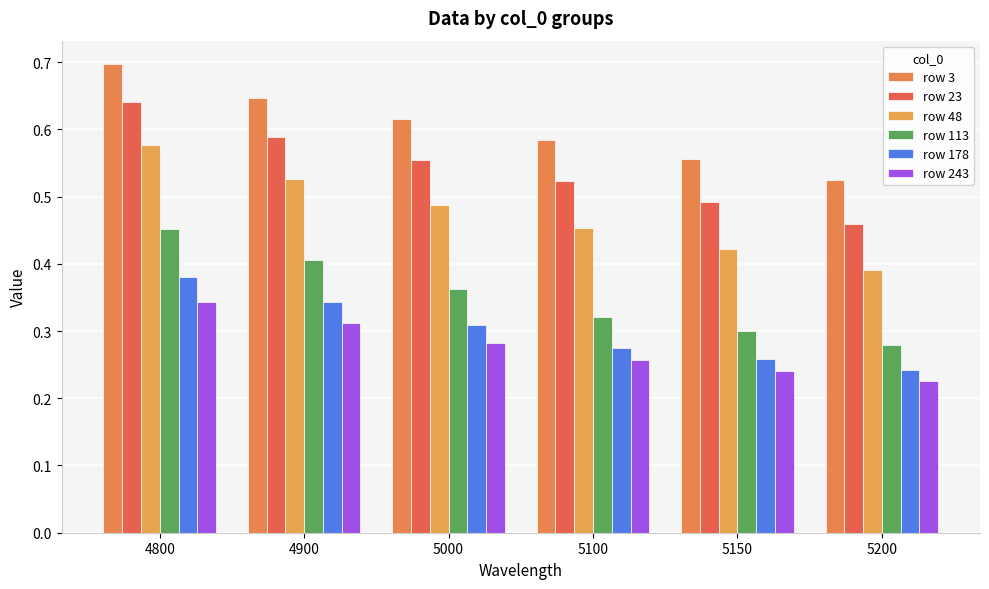

Count the number of data series in this chart.

6